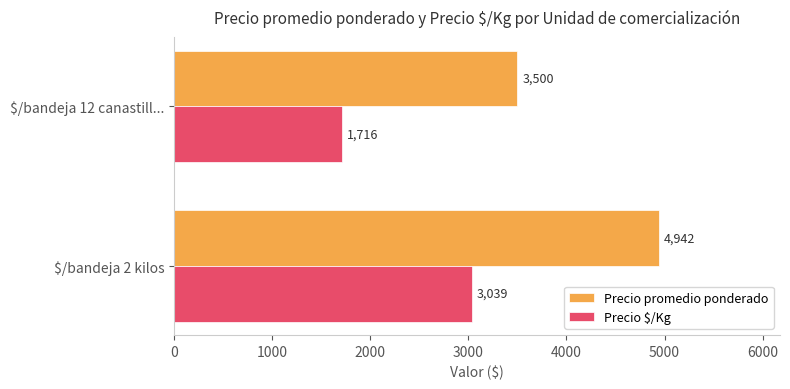

At which category is the sum across all series the highest?

$/bandeja 2 kilos